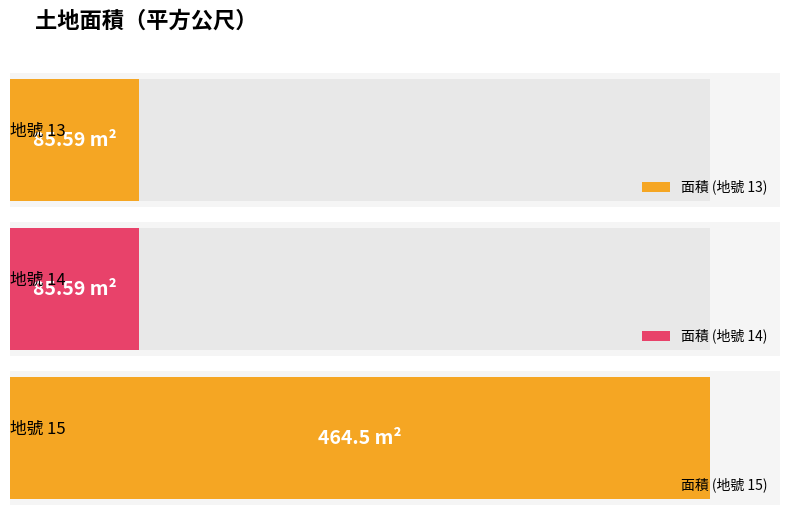

Between 13 and 14, which is larger?

13